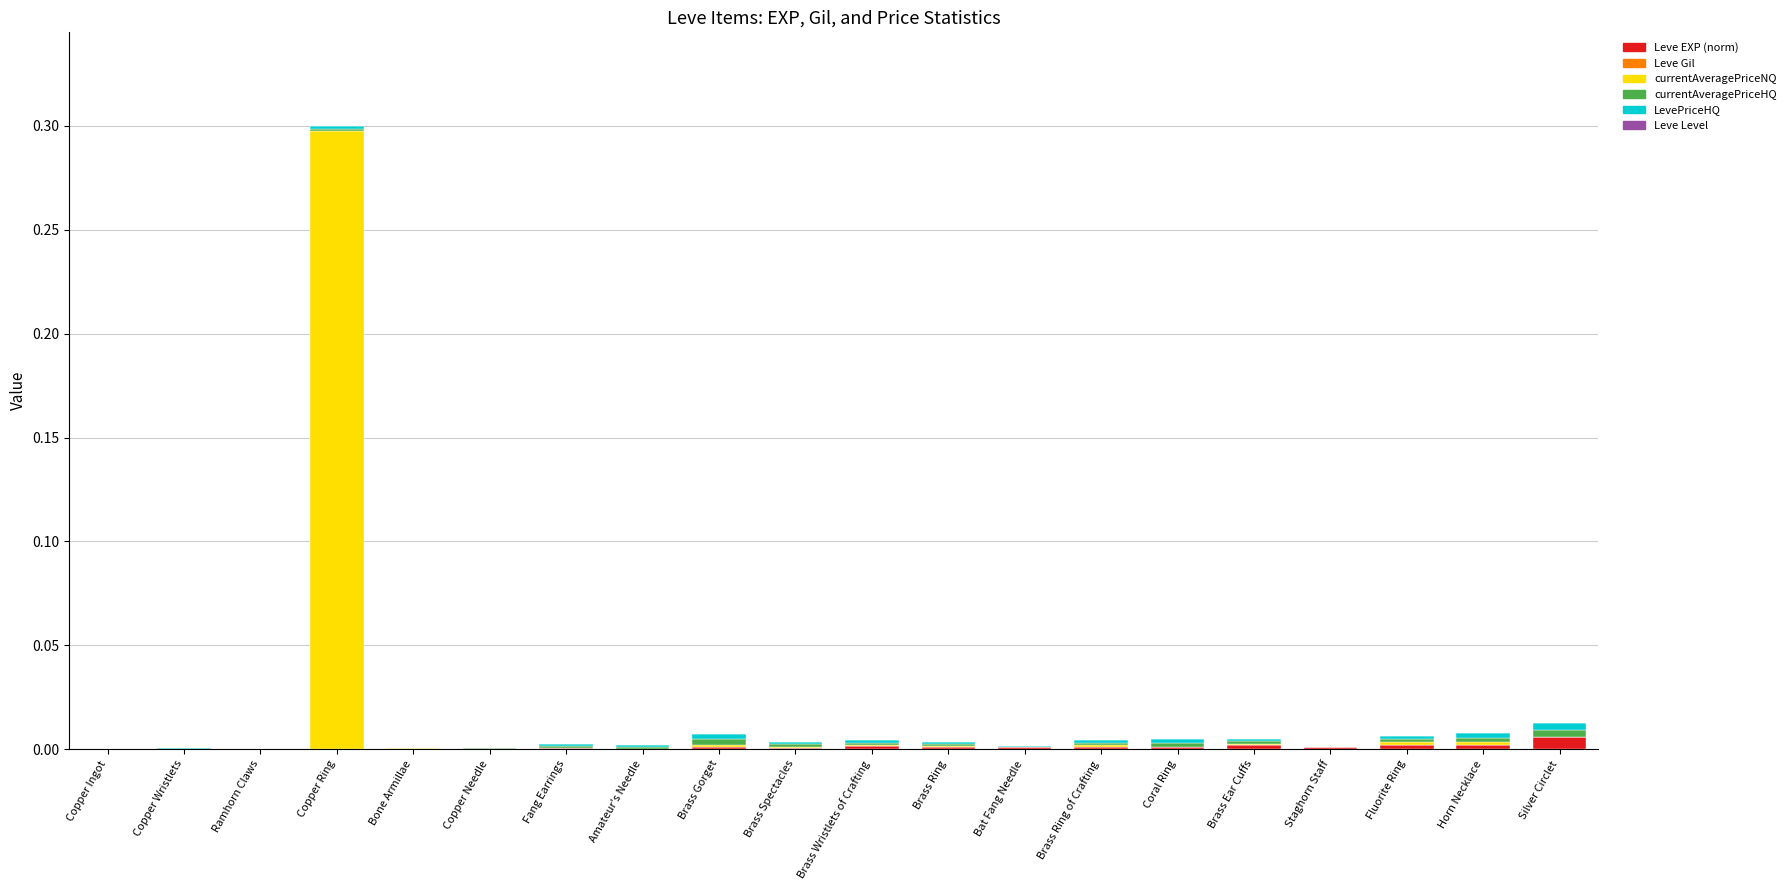

True or false: Leve EXP (norm) has a value of 0.0 at Amateur's Needle.

True